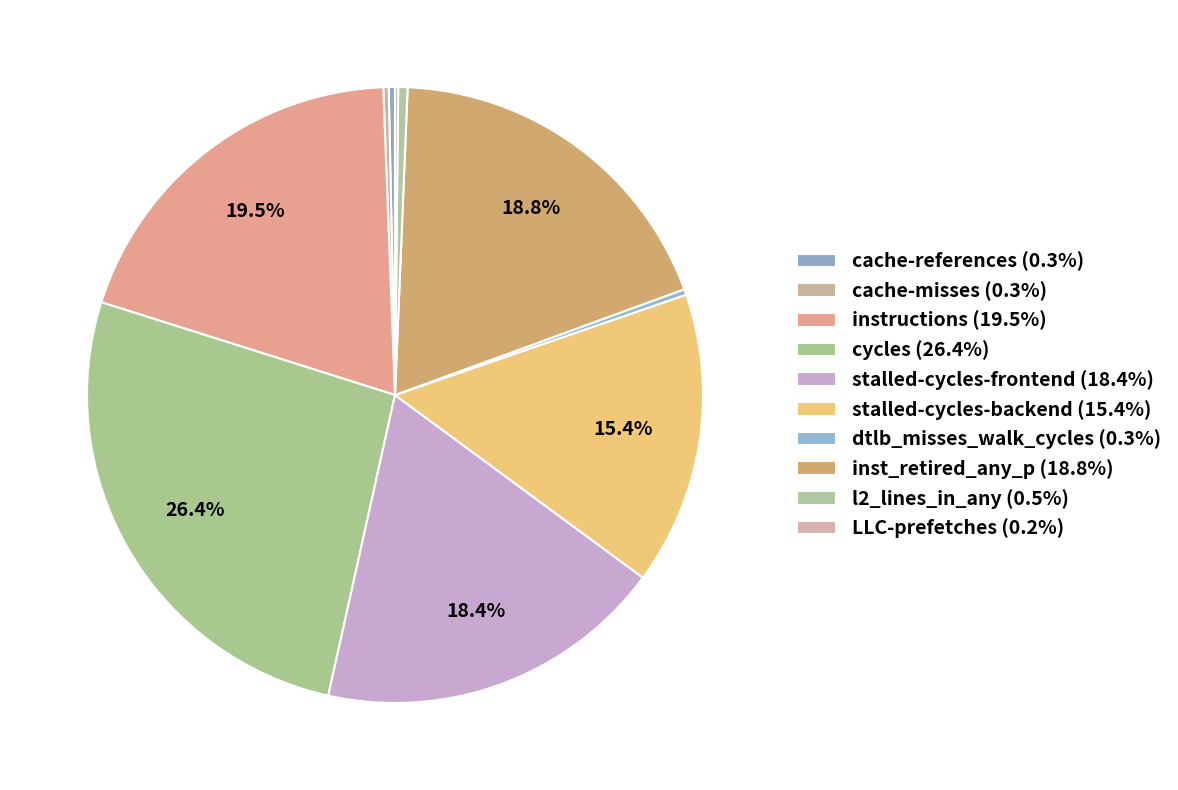

What portion of the pie excludes dtlb_misses_walk_cycles?

99.7%